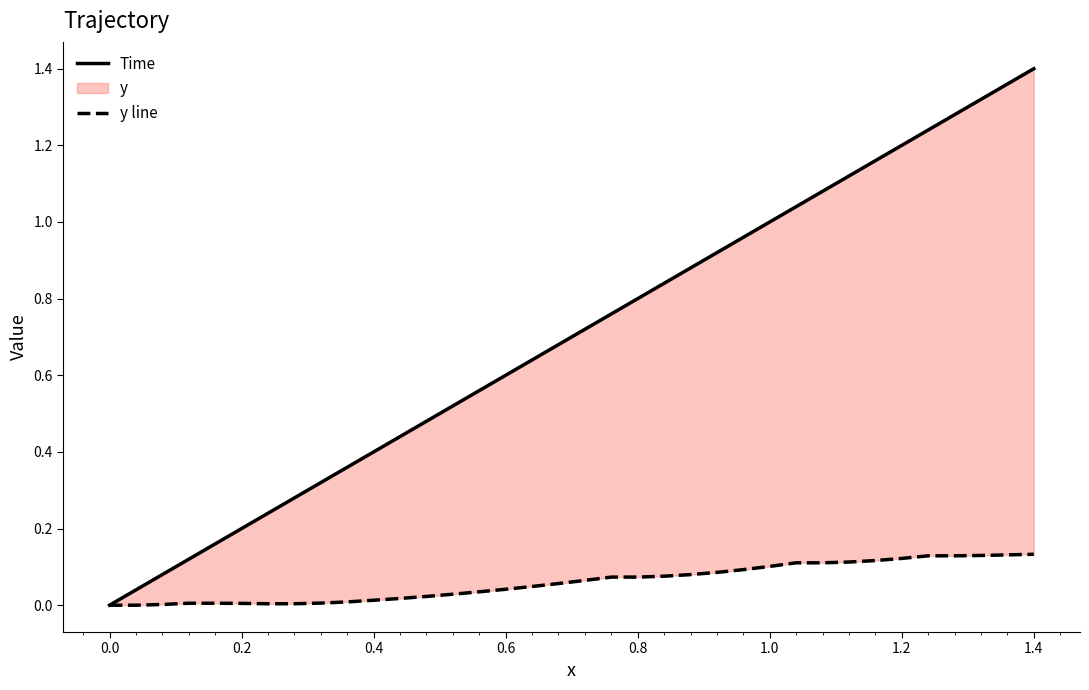

What is the sum of all Time values?

25.2